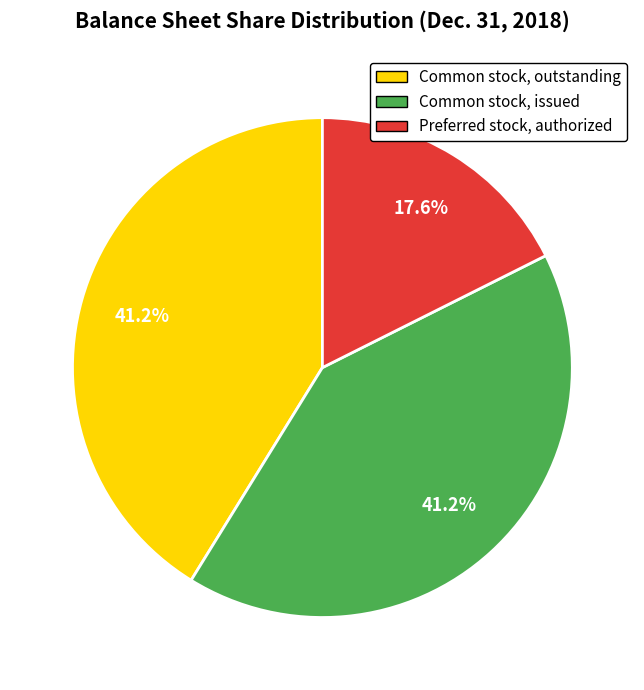

To the nearest percent, what is the difference between the largest and smallest slice percentages?

24%